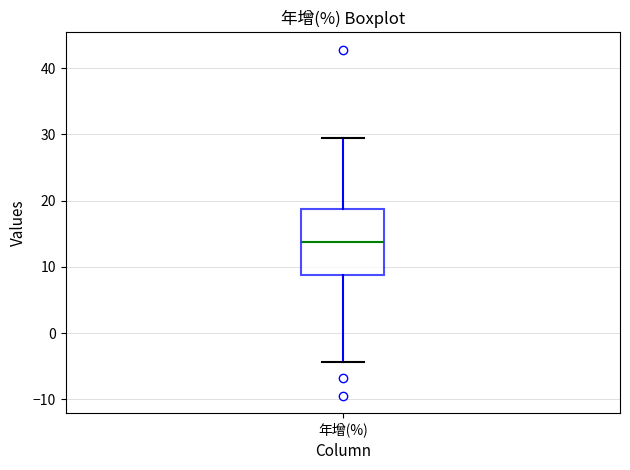

Transcribe this box plot: give where the median line is, the range the box spans, and where the two whiskers end, as read against the y-axis. The values are not printed on the chart, so give them approximately, as read against the axis.

median 14, box 9 to 19, whiskers -4 to 30